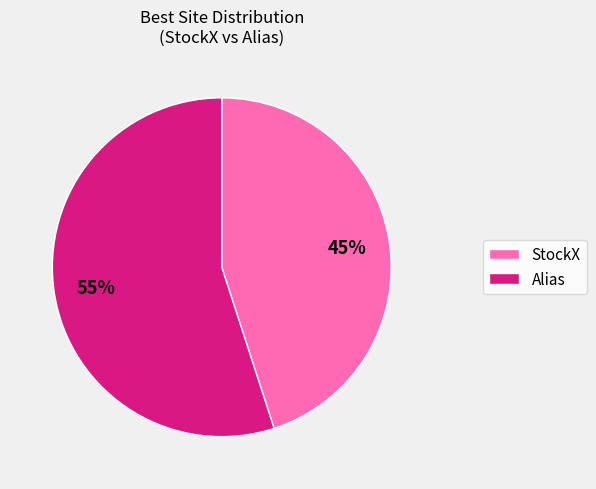

Which category has the biggest portion of the pie?

Alias